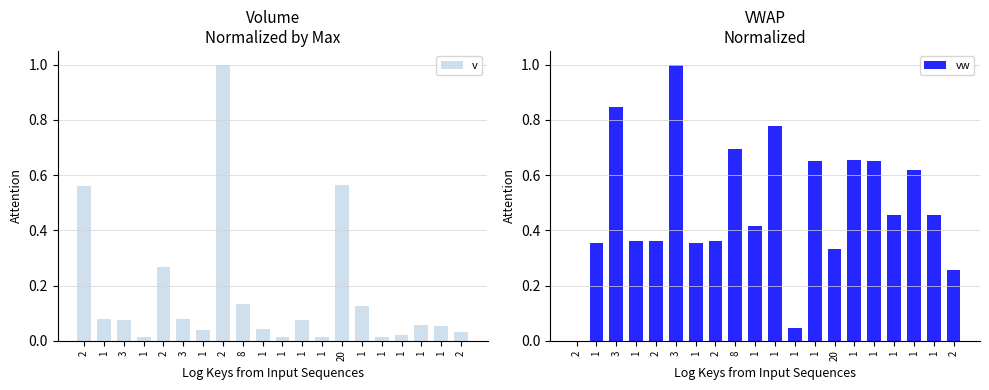

Rank the series at 1 from lowest to highest value.

v, vw